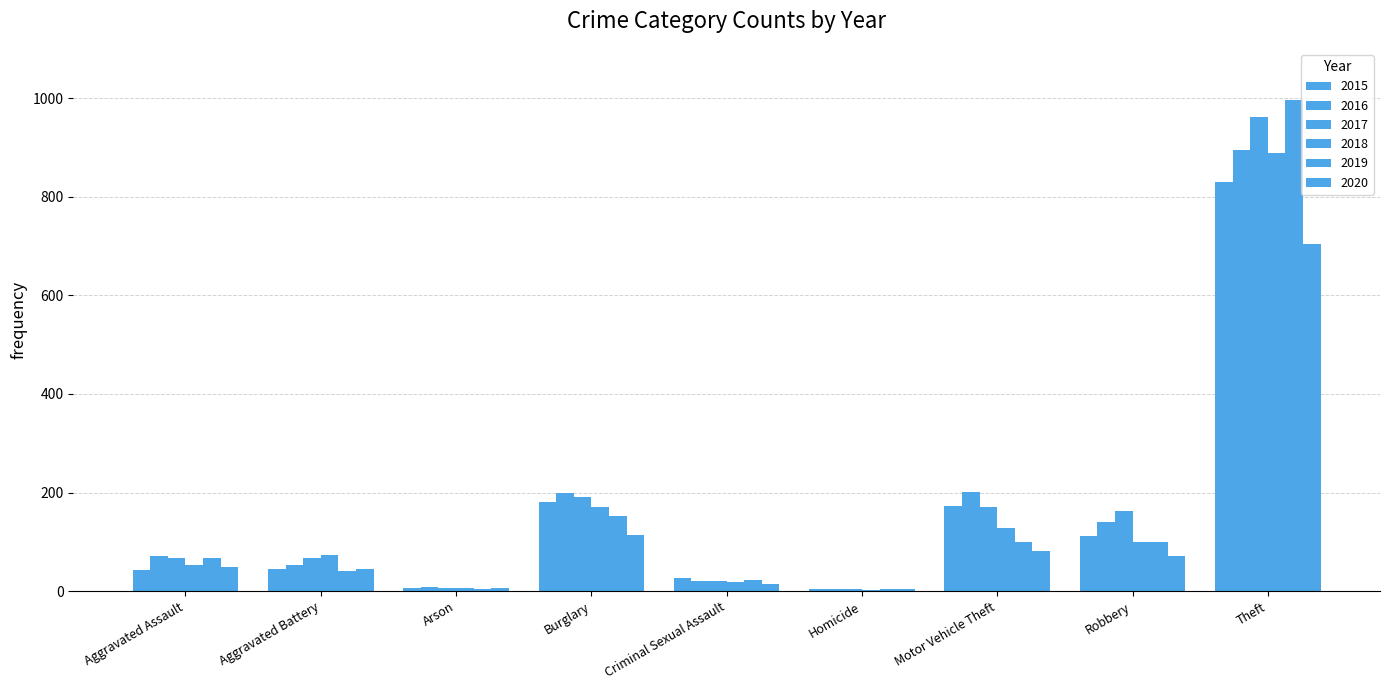

Where does the 2016 series first go above 72?

Burglary